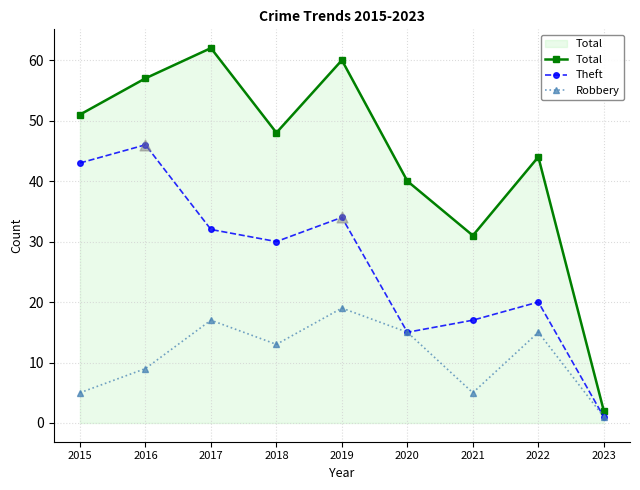

True or false: Theft has a value of 28 at 2021.

False